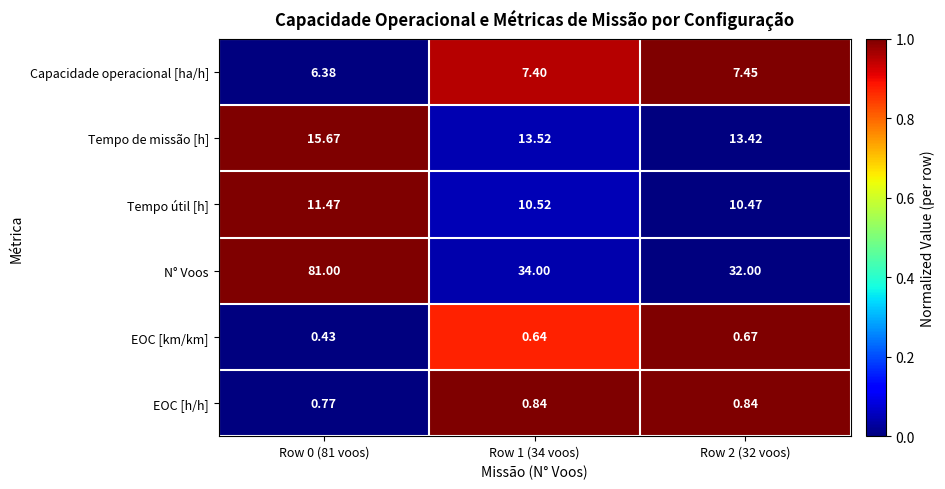

Which series has the largest total across all categories?

N° Voos